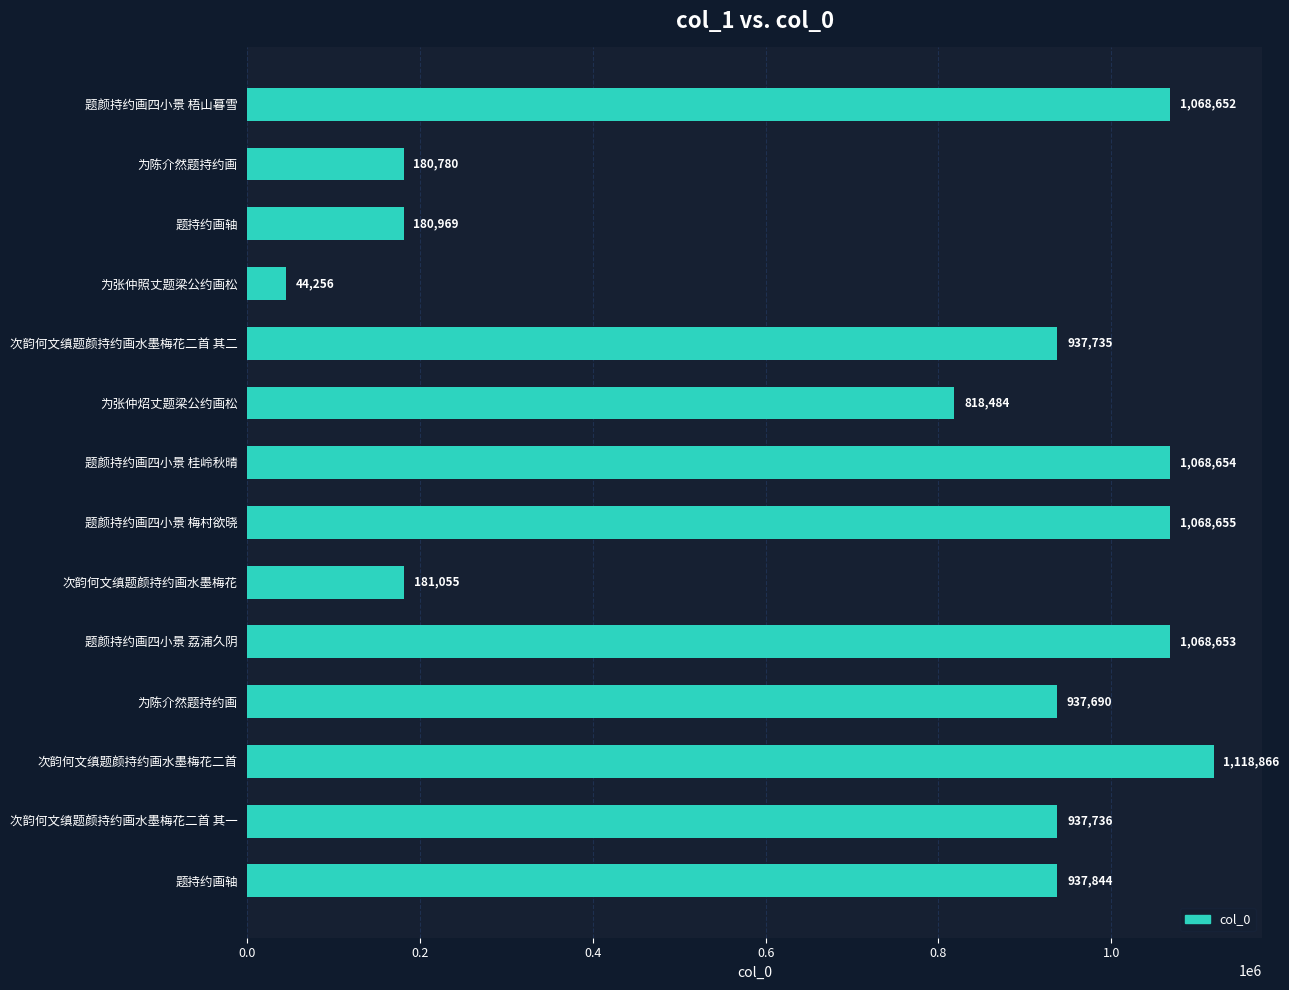

How many bars are there in total?

14